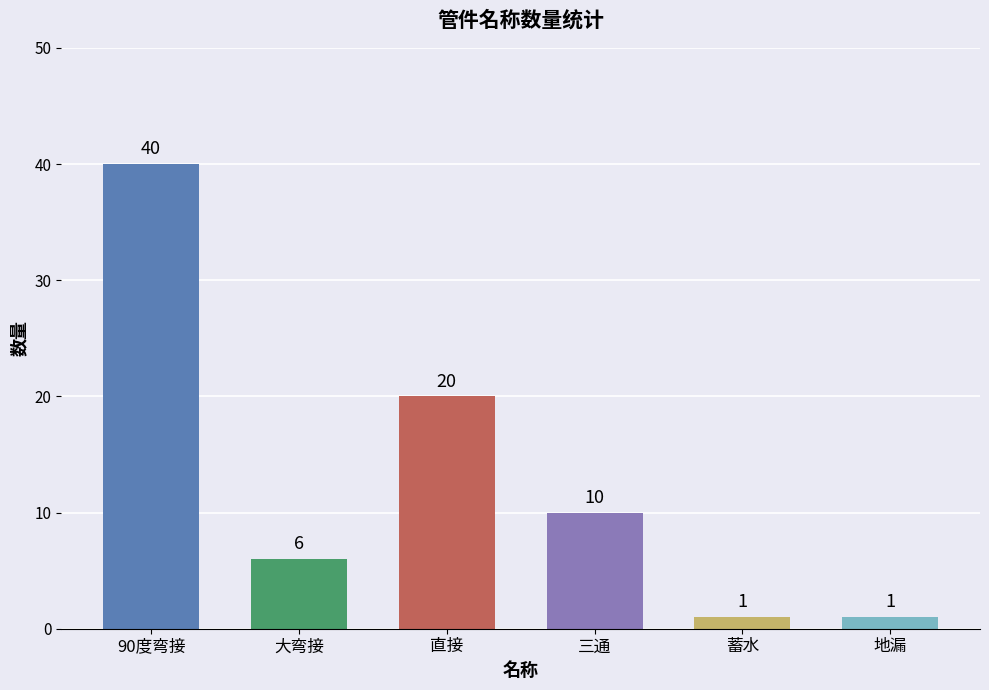

How many bars are there in total?

6